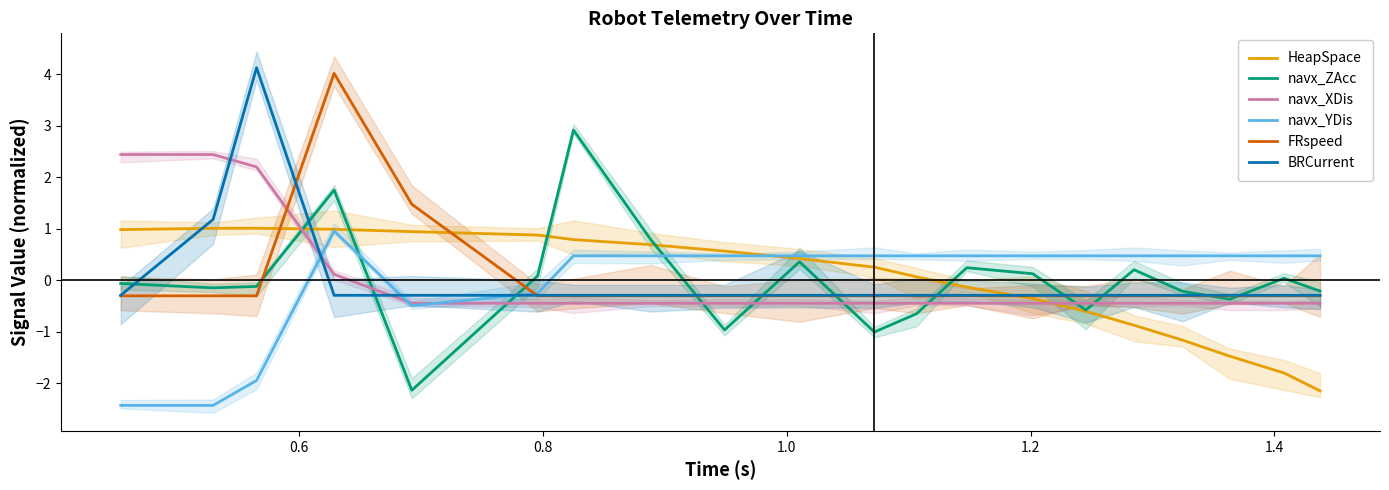

What are all the series names shown in the legend?

HeapSpace, navx_ZAcc, navx_XDis, navx_YDis, FRspeed, BRCurrent